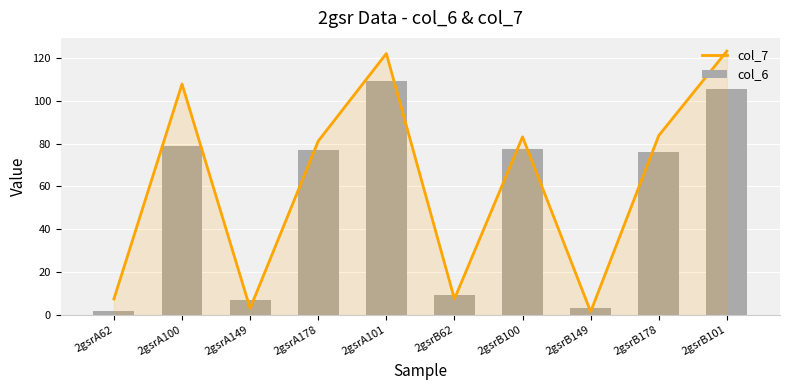

What position from the left is 2gsrB149?

8